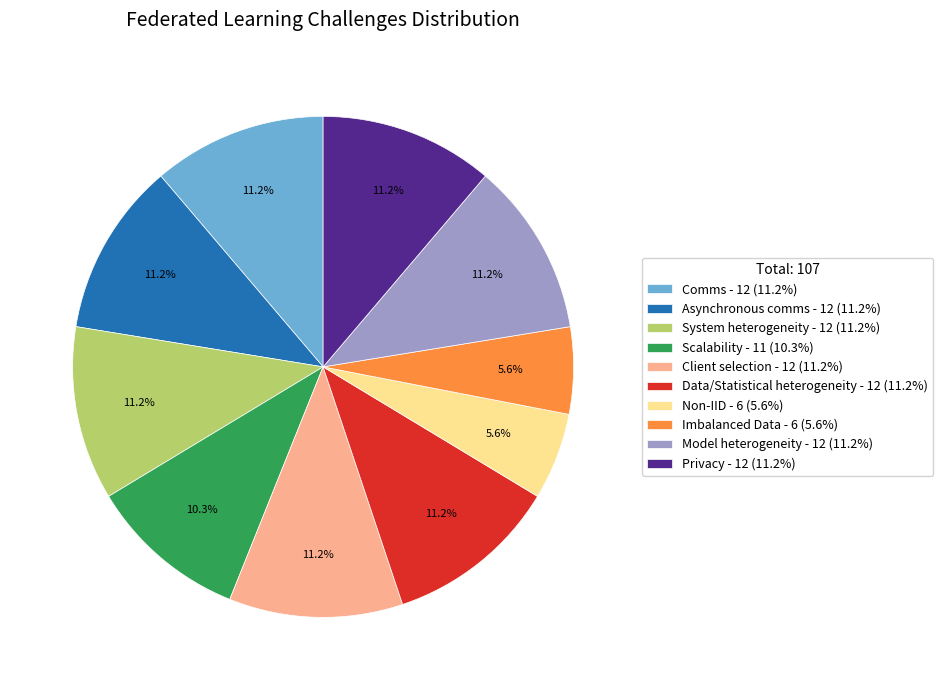

Is it true that Non-IID is 1% of the pie?

False